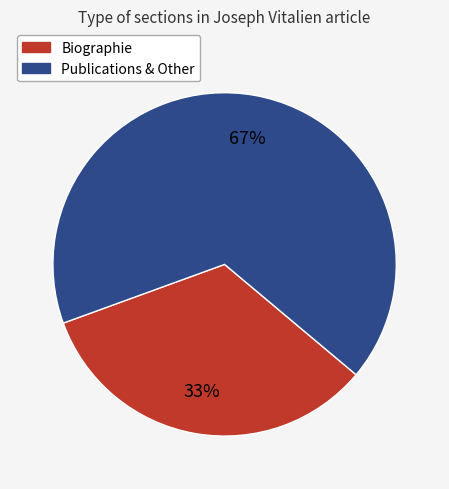

Which has a higher value, Publications & Other or Biographie?

Publications & Other